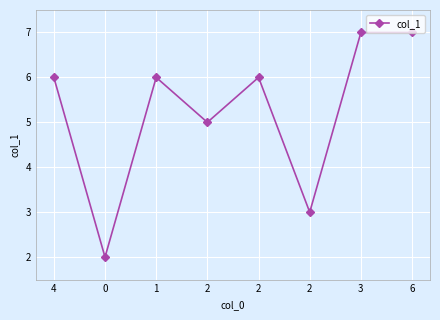

How many values are between 5 and 7?

6